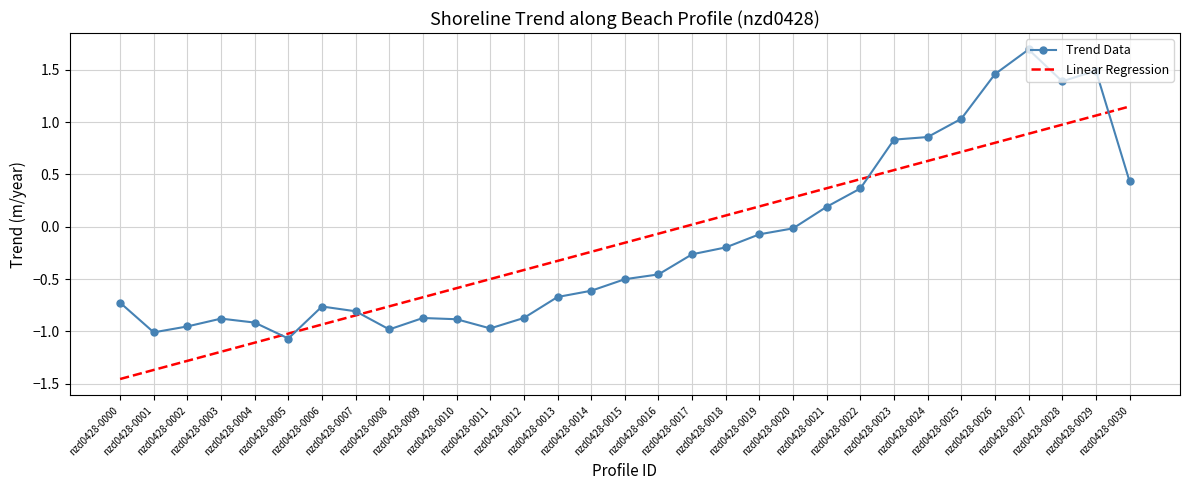

What is the total value across all series at nzd0428-0007?

-1.7